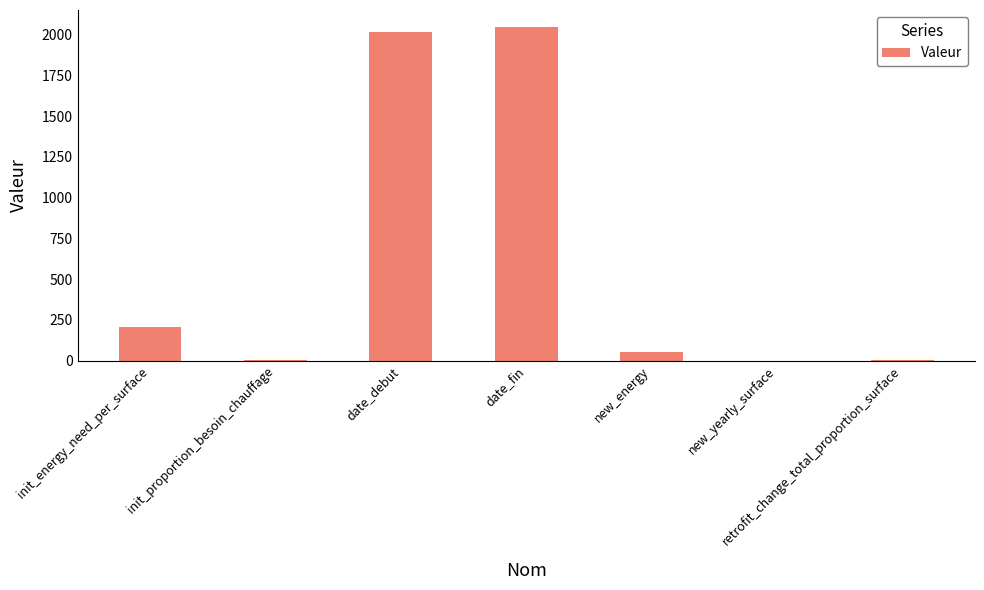

What is the sum of all values?

4327.0